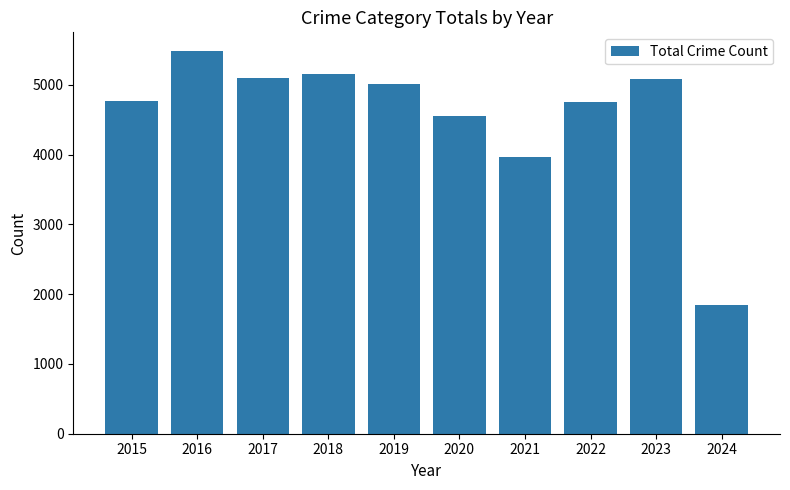

What is the change in value from 2016 to 2020?

-925